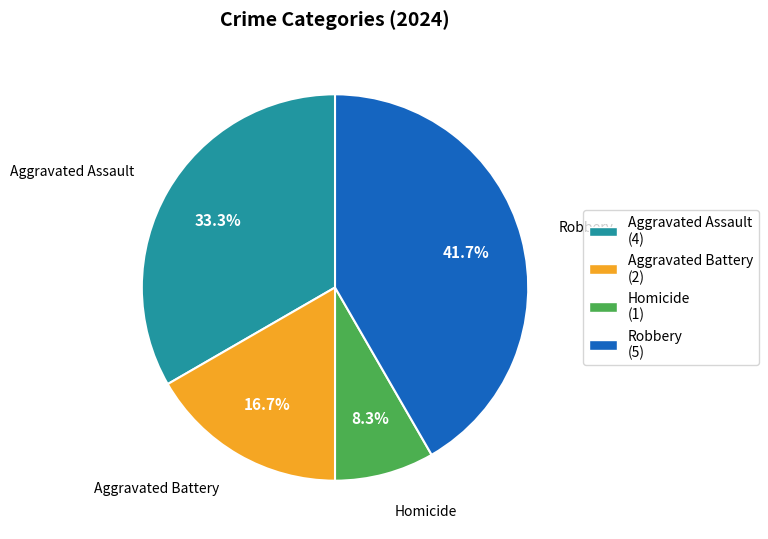

Do Aggravated Battery (2) and Robbery (5) together represent more than half of the pie?

Yes